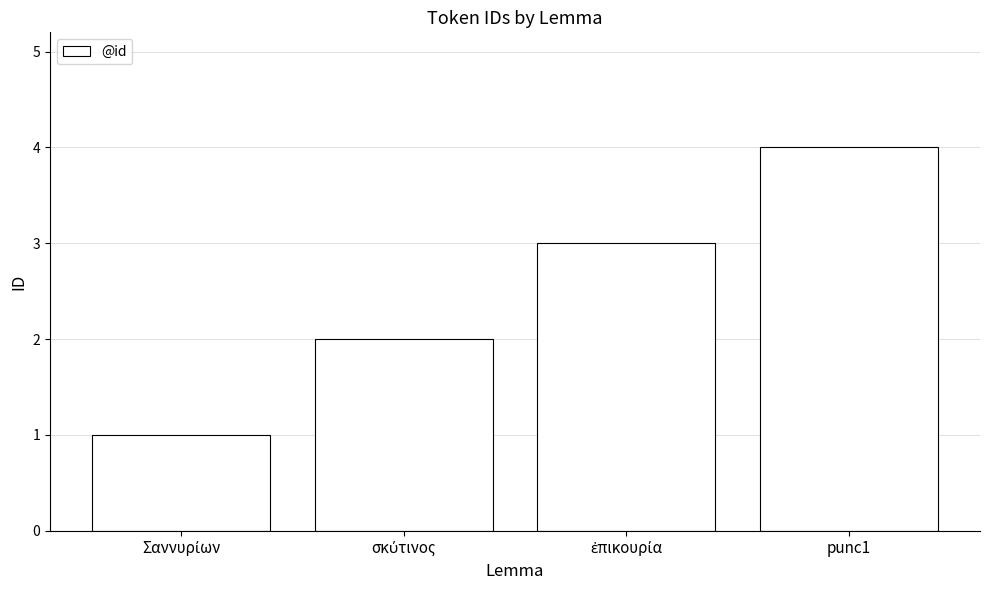

What is the minimum value shown in the chart?

1